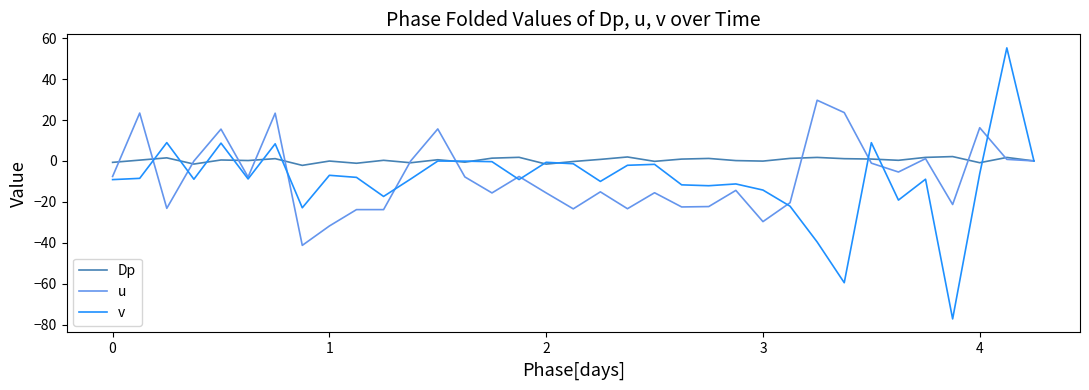

What is the maximum value shown in the chart?

55.3